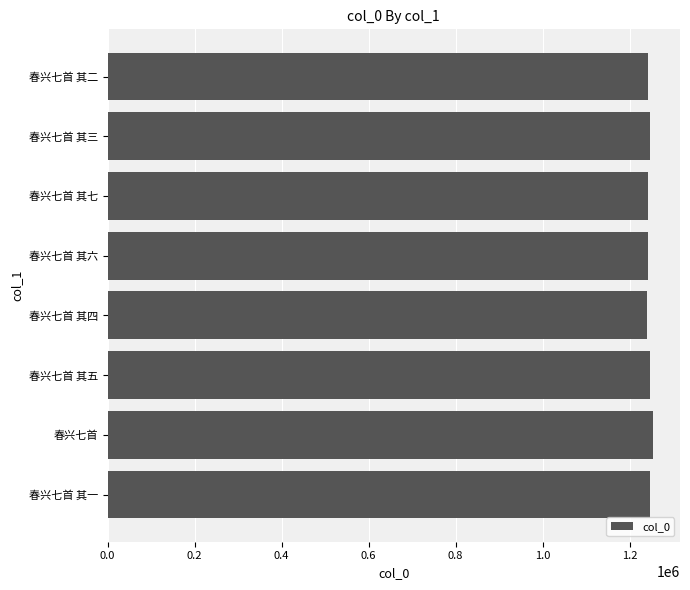

What is the sum of all values?

9954948